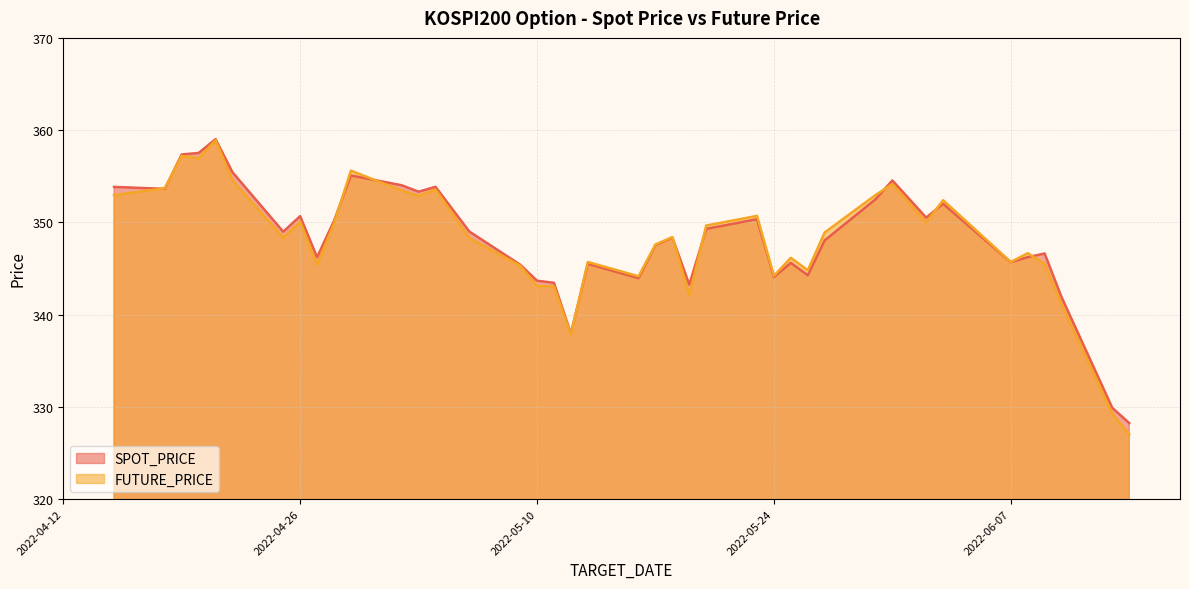

At which category is the sum across all series the highest?

2022-04-21